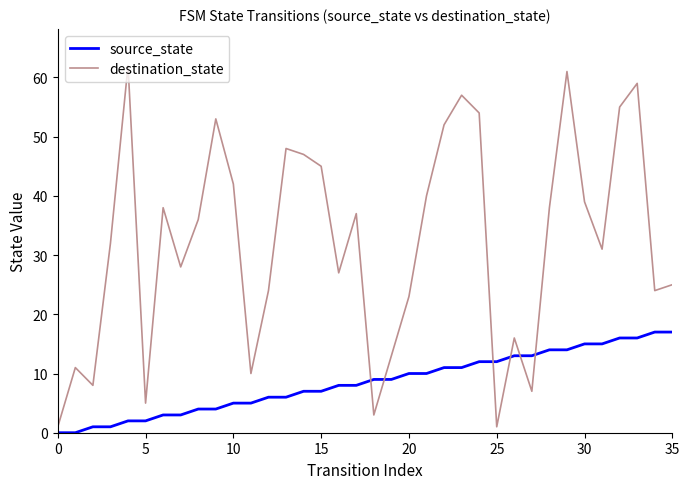

Which series has the largest total across all categories?

destination_state